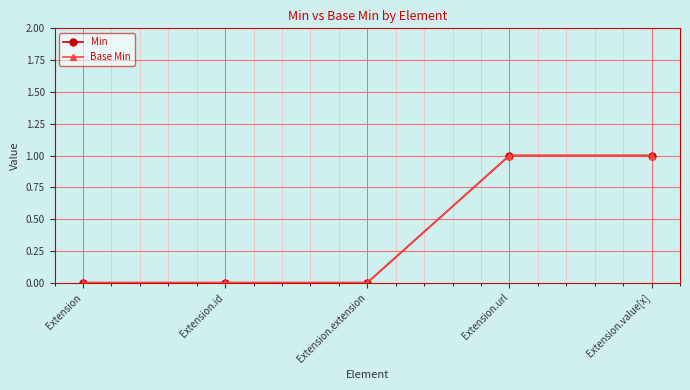

Which category has the highest value across all series?

Extension.url